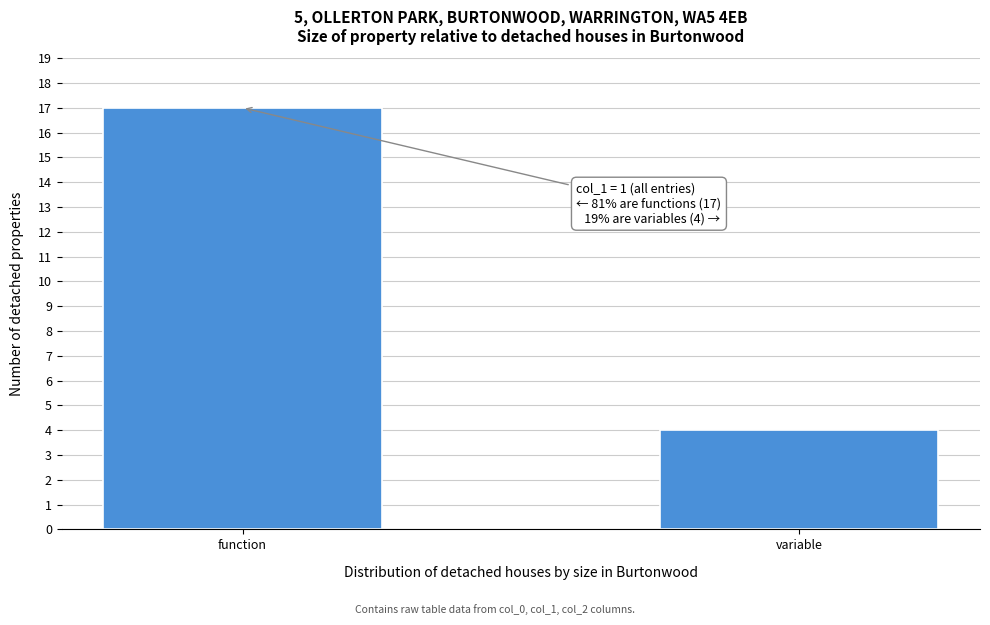

Reading left to right, what are all the values shown in this chart?

17	4